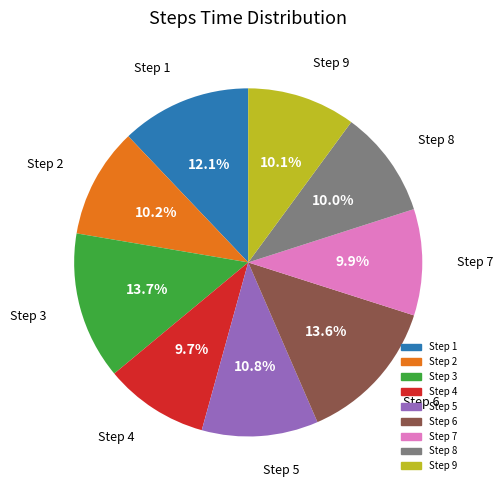

Is there a majority slice in this chart?

No